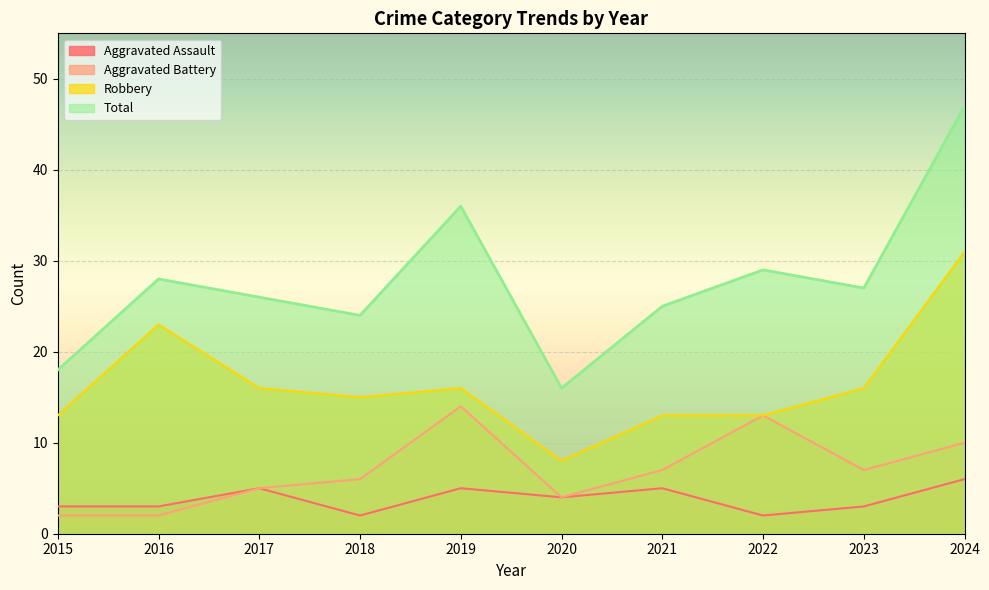

How many Aggravated Assault values are between 3 and 5?

7